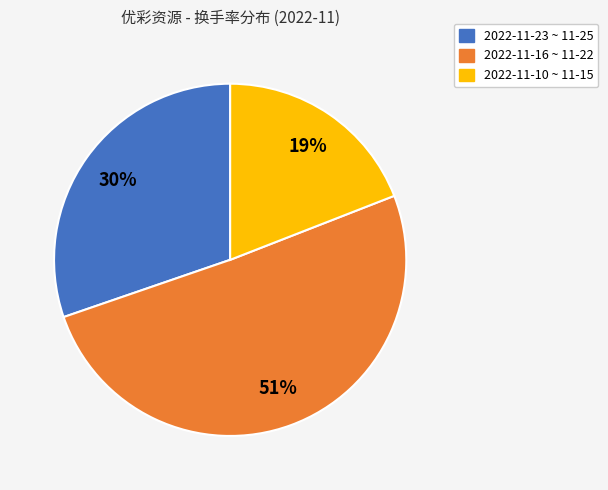

How many segments does this pie chart have?

3